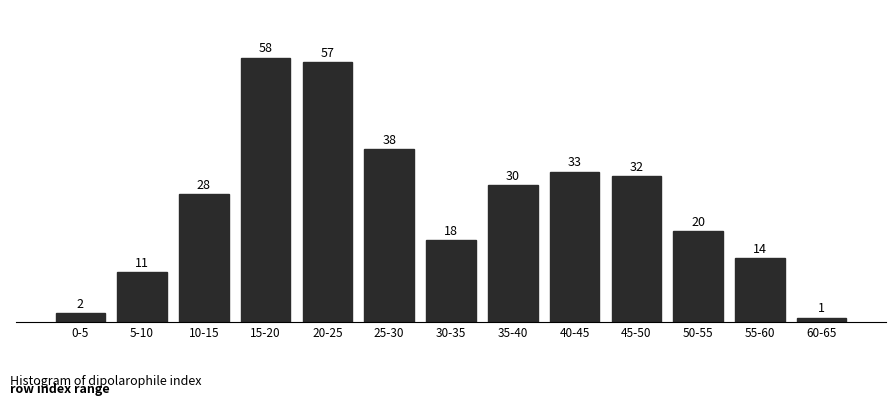

Reading right to left, transcribe all the data shown in this chart.

60-65=1	55-60=14	50-55=20	45-50=32	40-45=33	35-40=30	30-35=18	25-30=38	20-25=57	15-20=58	10-15=28	5-10=11	0-5=2